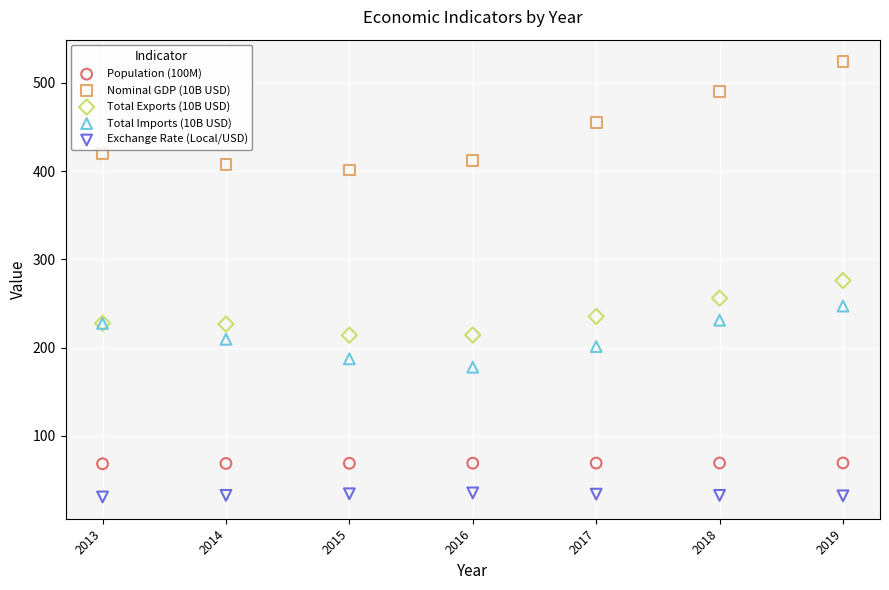

Which series reaches the minimum Y coordinate?

Exchange Rate (Local/USD)